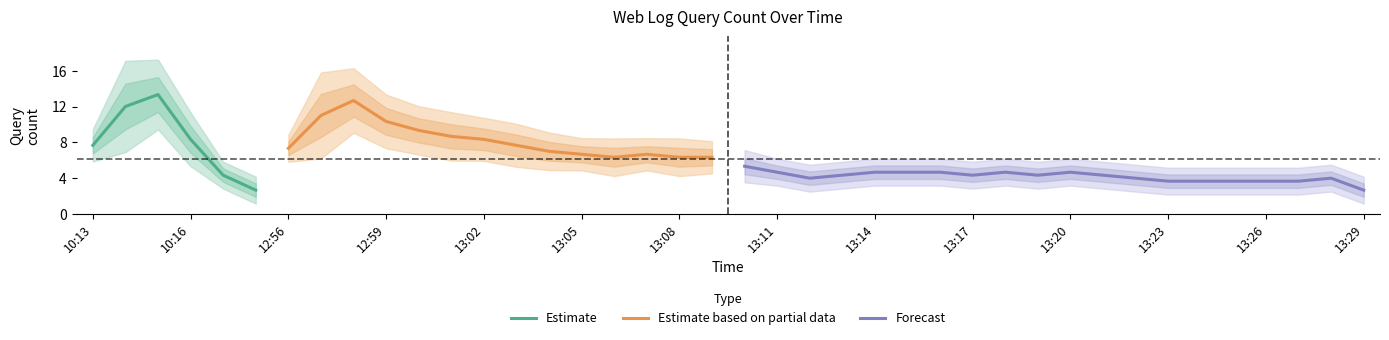

What is the maximum value shown in the chart?

17